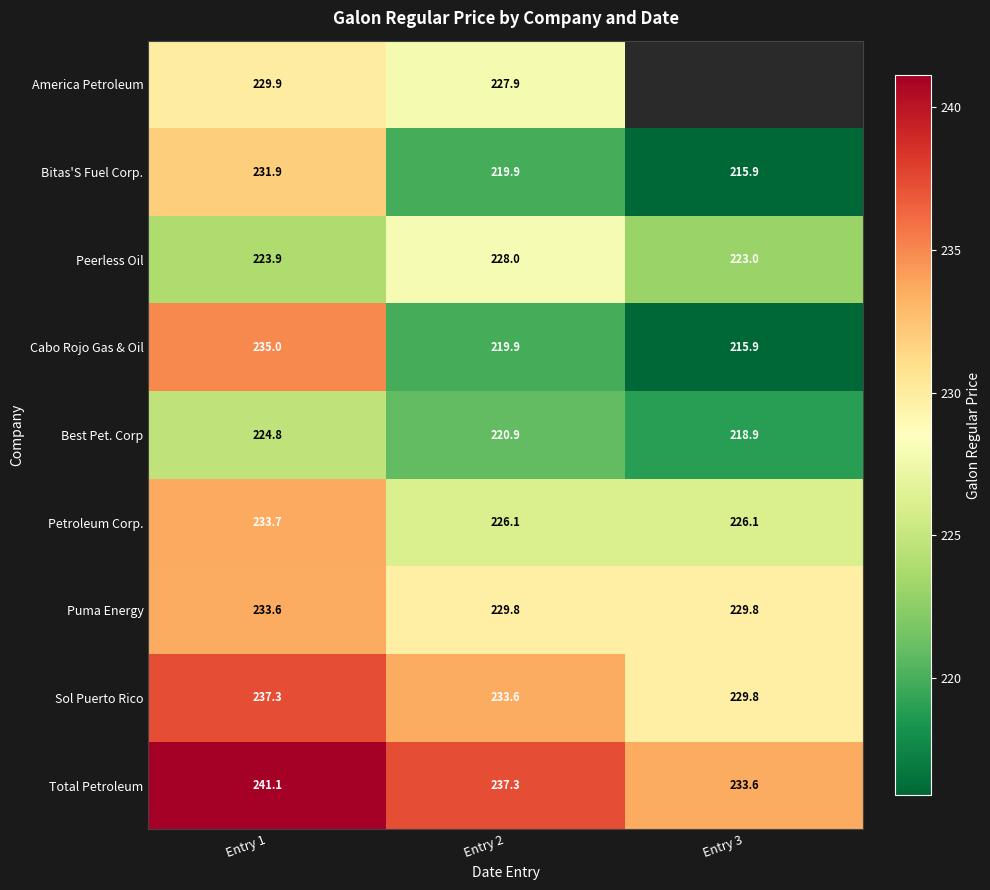

Which label corresponds to the largest value in the chart?

Entry 1